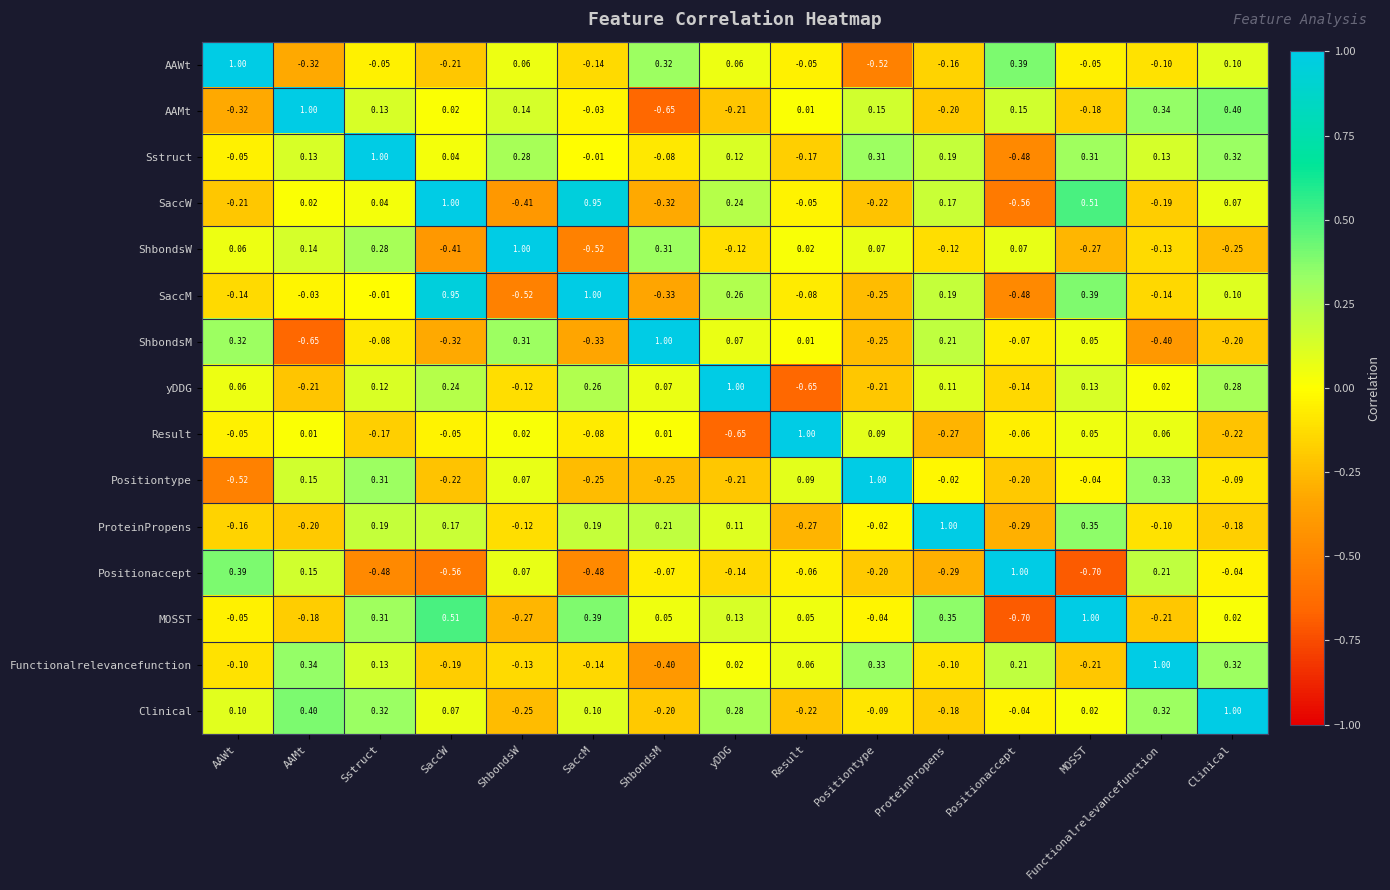

Where is Positionaccept nearest to the value 0?

Clinical